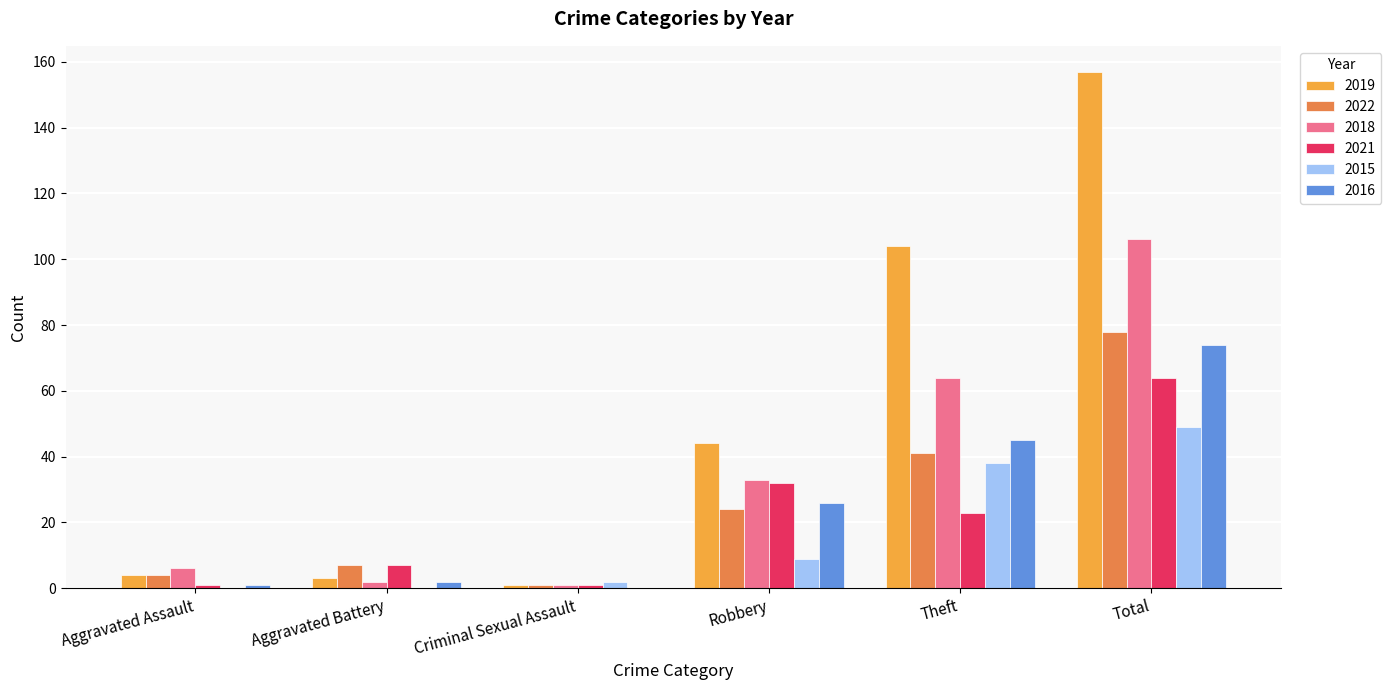

What is the greatest value displayed?

157